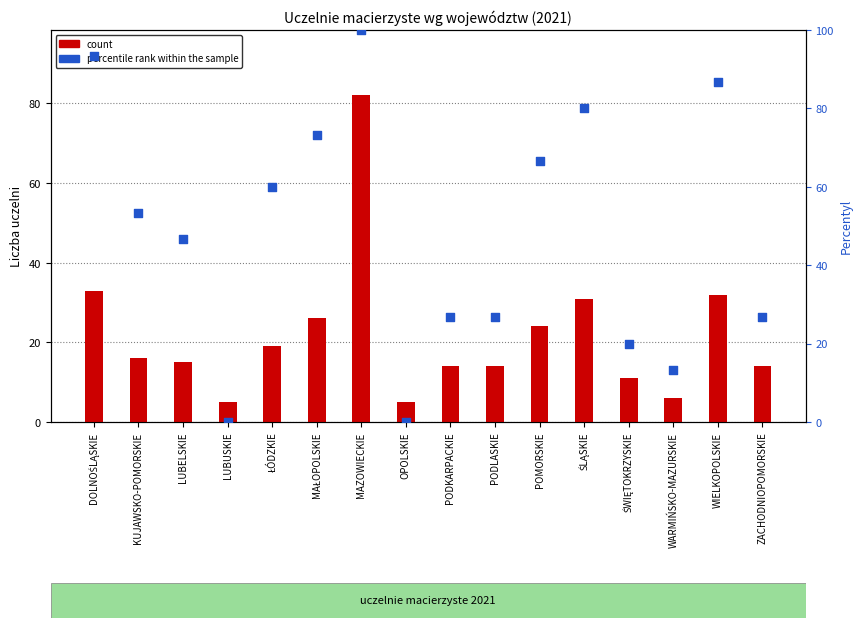

What are all the series names shown in the legend?

count, percentile rank within the sample